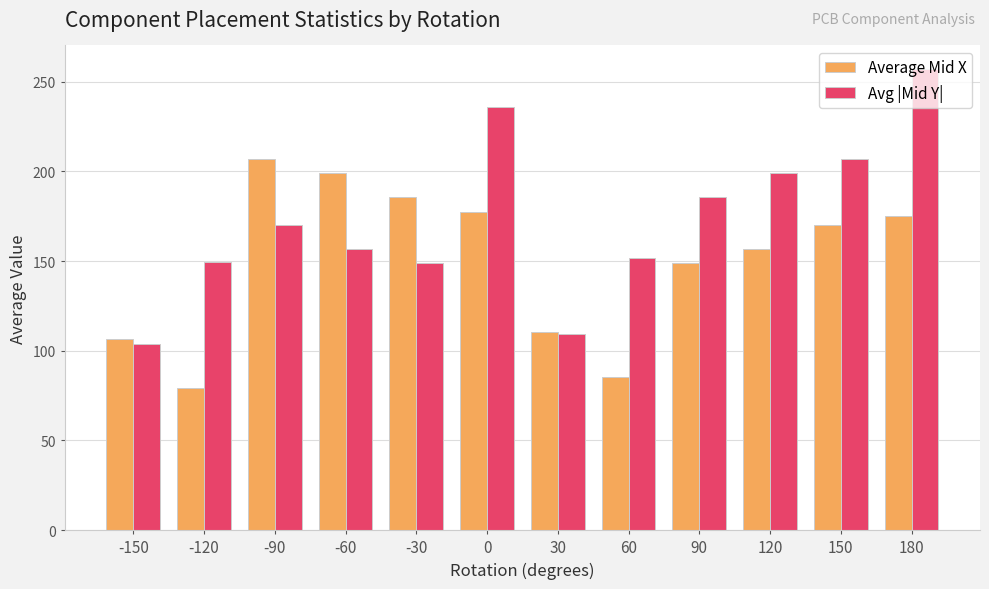

What is the difference between the second highest and second lowest values in the Average Mid X series?

113.7